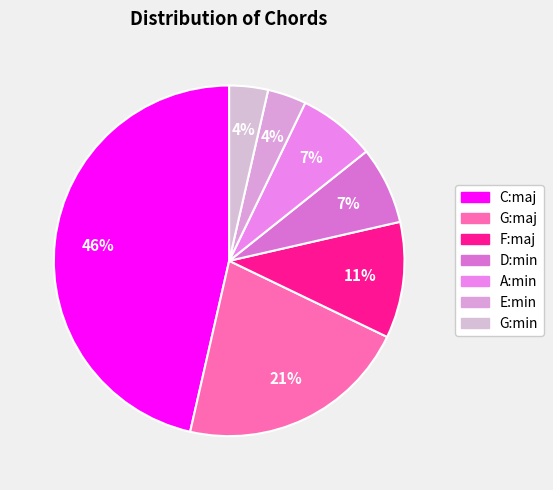

Does E:min represent more than half of the total?

No